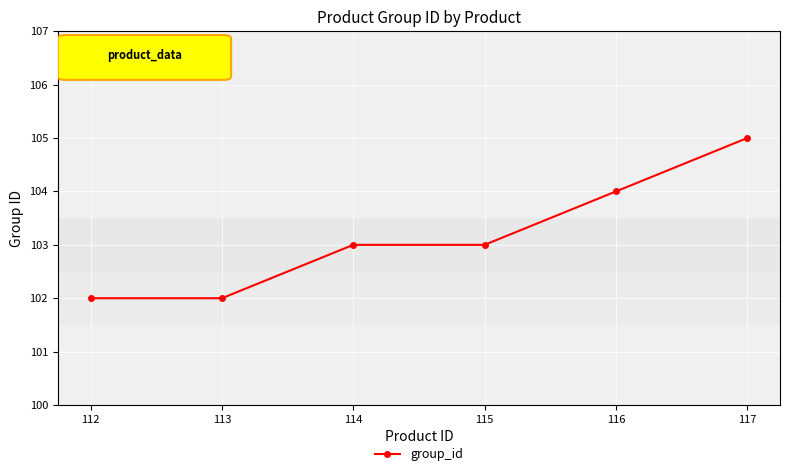

Reading left to right, extract all data points from this chart.

112=102	113=102	114=103	115=103	116=104	117=105